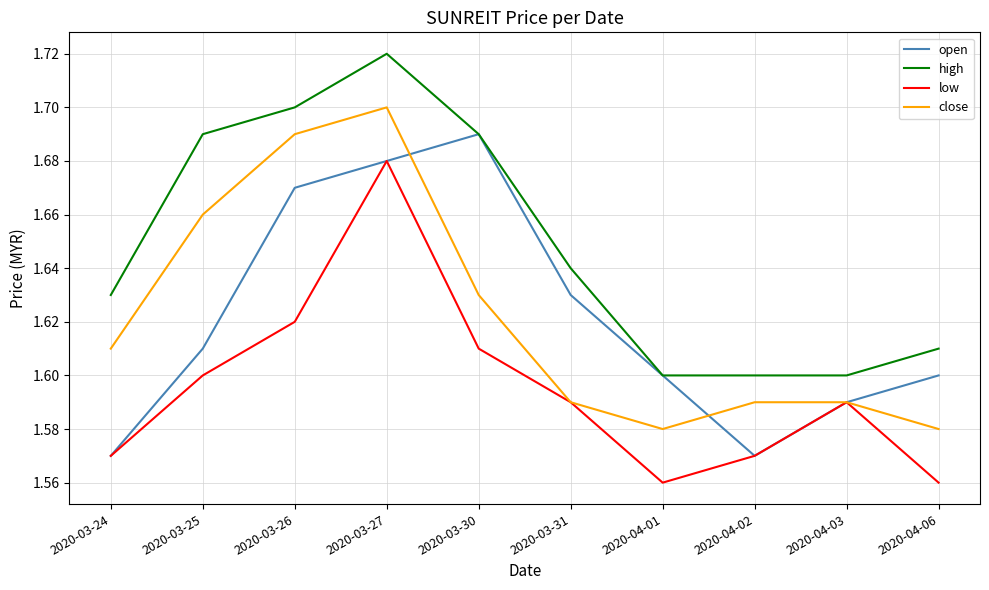

List the series in order of their peak value, highest first.

high, close, open, low